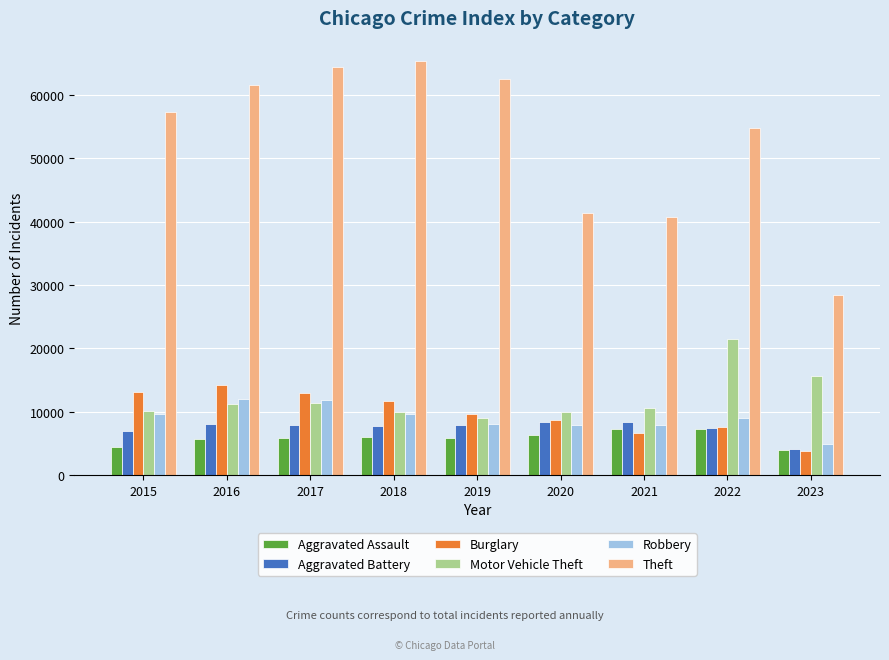

What is the value of the Aggravated Battery bar at the 1st from the left?

7018